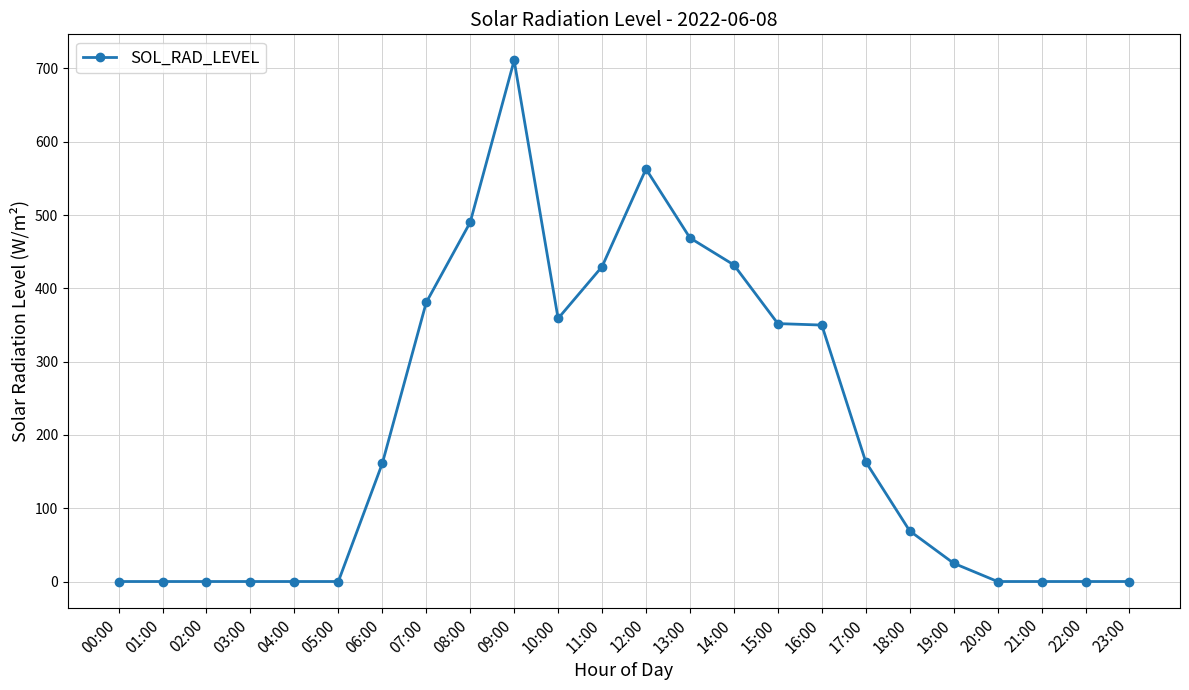

True or false: there are more than 1 points higher than both neighbors.

True